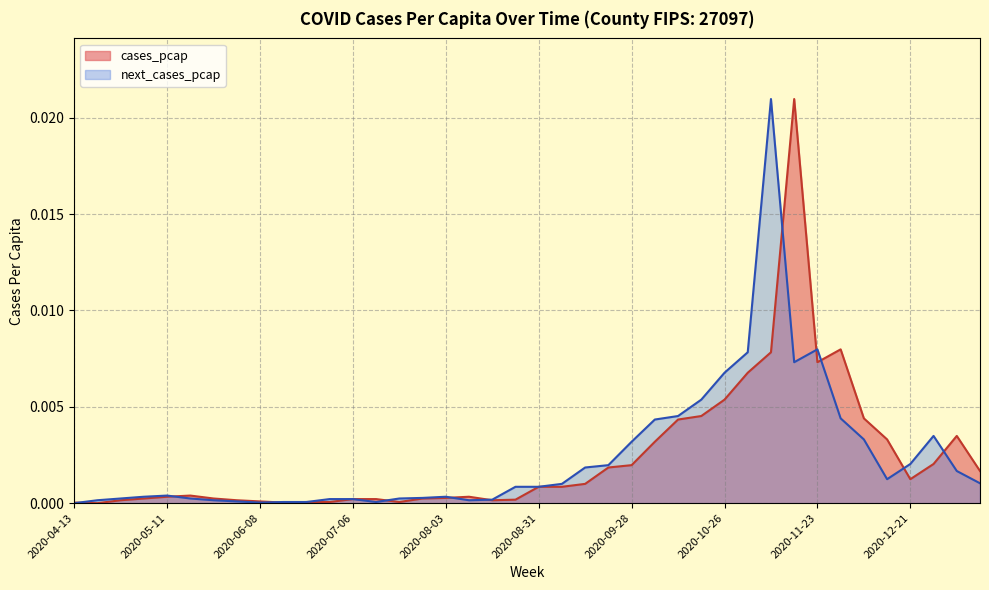

Which series has the widest spread of values?

cases_pcap